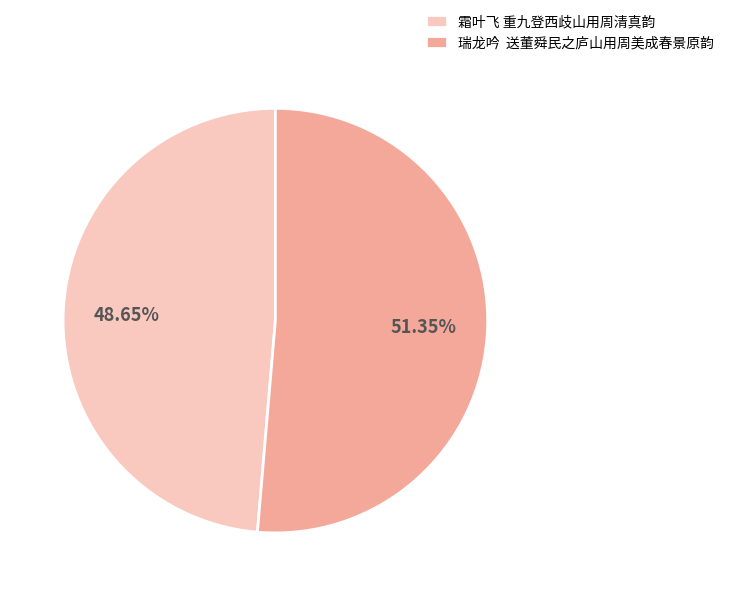

Do 霜叶飞 重九登西歧山用周清真韵 and 瑞龙吟 送董舜民之庐山用周美成春景原韵 together represent more than half of the pie?

Yes